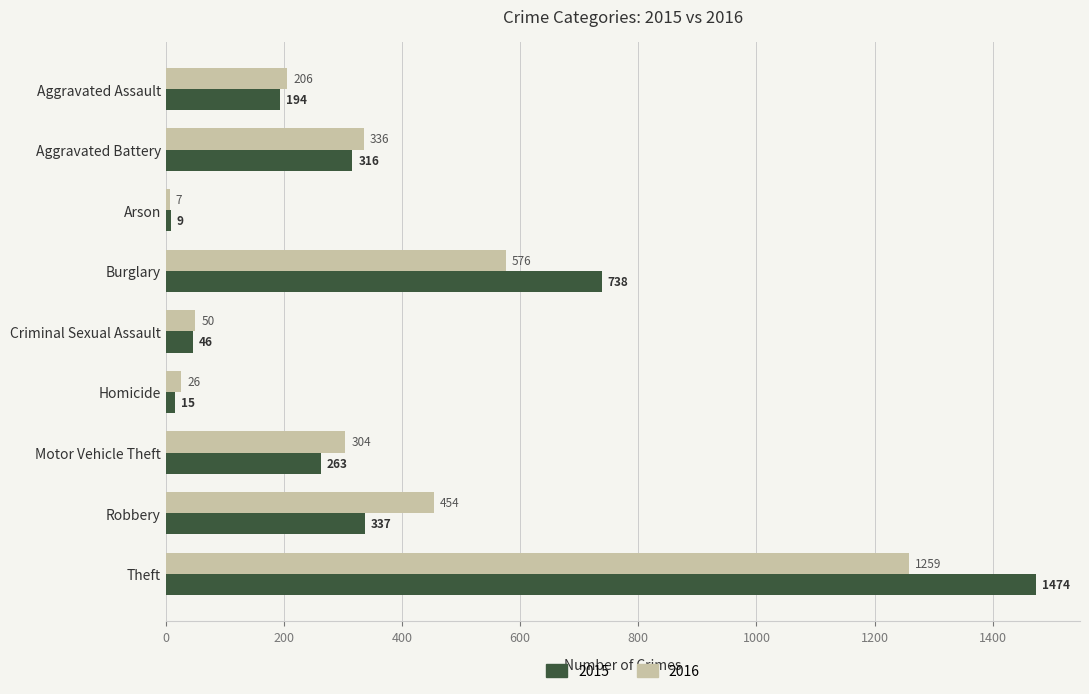

At which category is the sum across all series the highest?

Theft